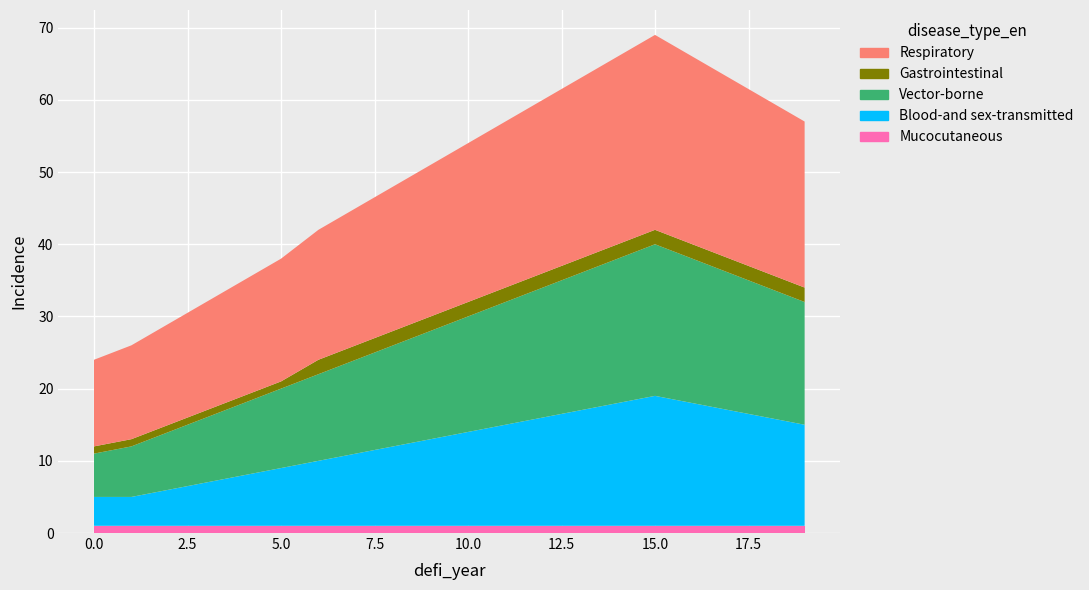

Reading left to right, transcribe all the data shown in this chart.

Mucocutaneous: 1	1	1	1	1	1	1	1	1	1	1	1	1	1	1	1	1	1	1	1
Blood-and sex-transmitted: 4	4	5	6	7	8	9	10	11	12	13	14	15	16	17	18	17	16	15	14
Vector-borne: 6	7	8	9	10	11	12	13	14	15	16	17	18	19	20	21	20	19	18	17
Gastrointestinal: 1	1	1	1	1	1	2	2	2	2	2	2	2	2	2	2	2	2	2	2
Respiratory: 12	13	14	15	16	17	18	19	20	21	22	23	24	25	26	27	26	25	24	23